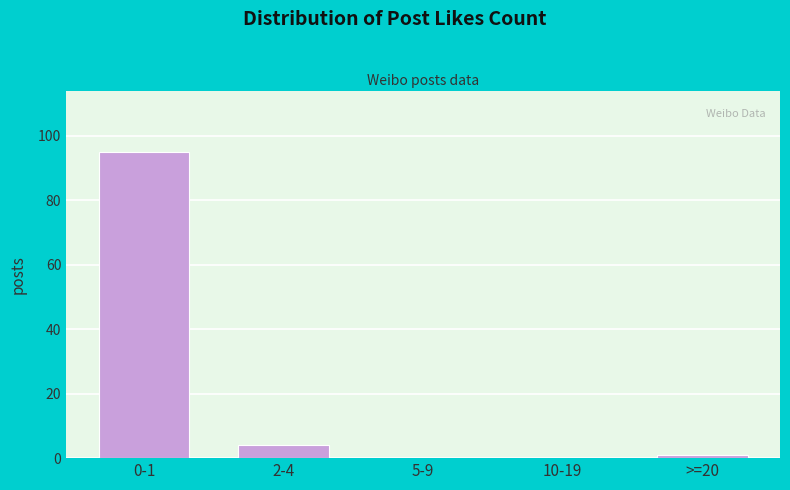

Reading right to left, extract all data points from this chart.

>=20=1	10-19=0	5-9=0	2-4=4	0-1=95